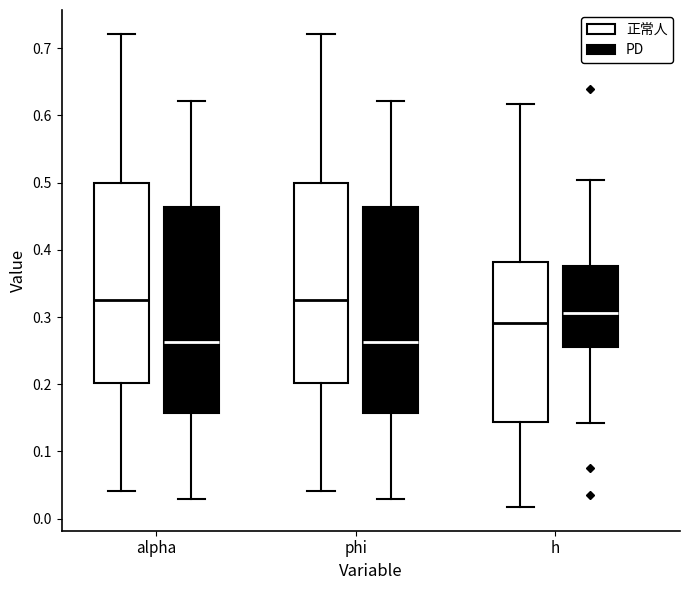

Reading left to right, read every box against the y-axis: the position of its median line, the range the box covers, and the ends of its whiskers. The values are not printed on the chart, so give them approximately, as read against the axis.

alpha (正常人): median 0.33, box 0.20 to 0.50, whiskers 0.04 to 0.72
alpha (PD): median 0.26, box 0.16 to 0.46, whiskers 0.03 to 0.62
phi (正常人): median 0.33, box 0.20 to 0.50, whiskers 0.04 to 0.72
phi (PD): median 0.26, box 0.16 to 0.46, whiskers 0.03 to 0.62
h (正常人): median 0.29, box 0.14 to 0.38, whiskers 0.02 to 0.62
h (PD): median 0.31, box 0.26 to 0.38, whiskers 0.14 to 0.50